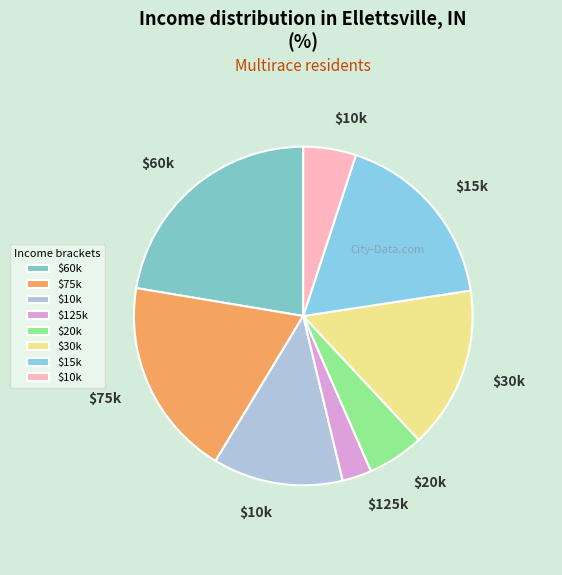

How many segments does this pie chart have?

8